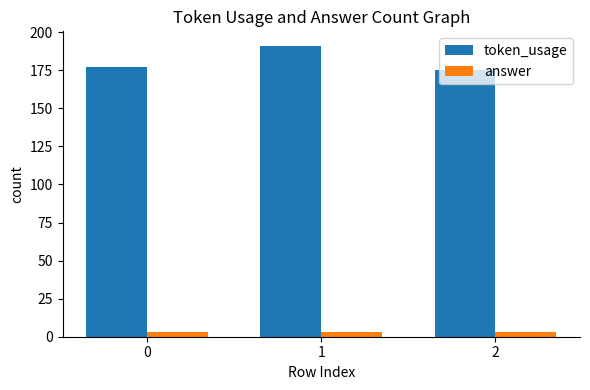

Which category has the lowest value in the token_usage series?

2